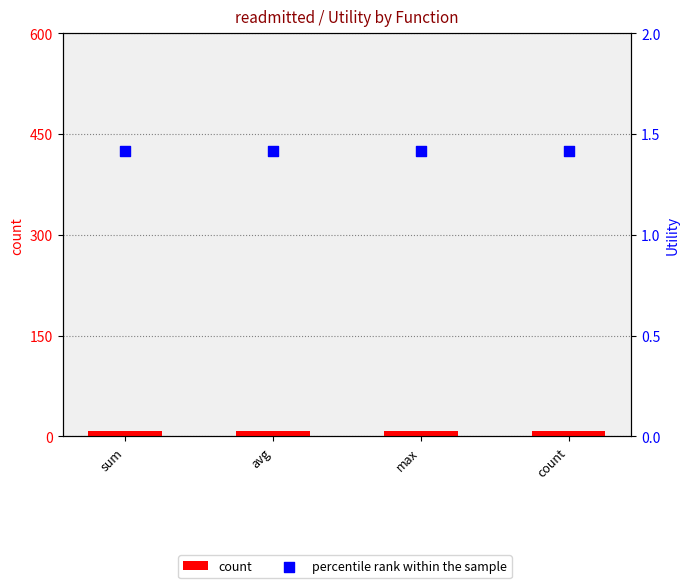

At which category is the sum across all series the highest?

sum